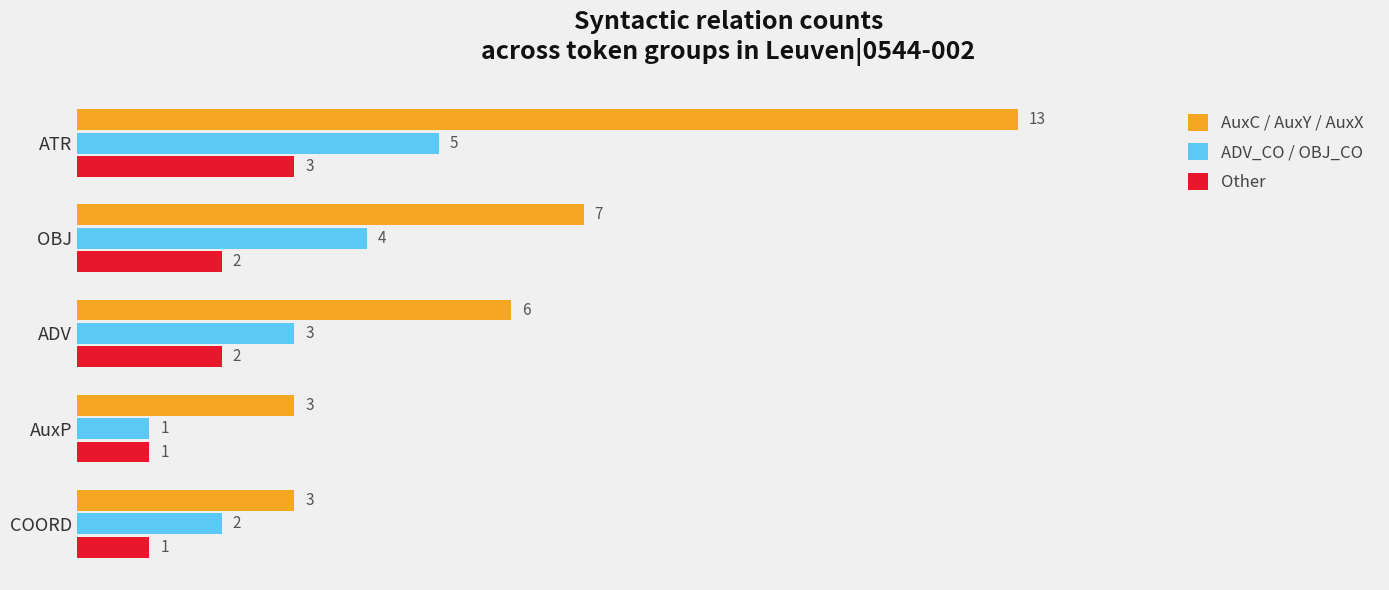

Which series has the largest range (max minus min)?

AuxC / AuxY / AuxX